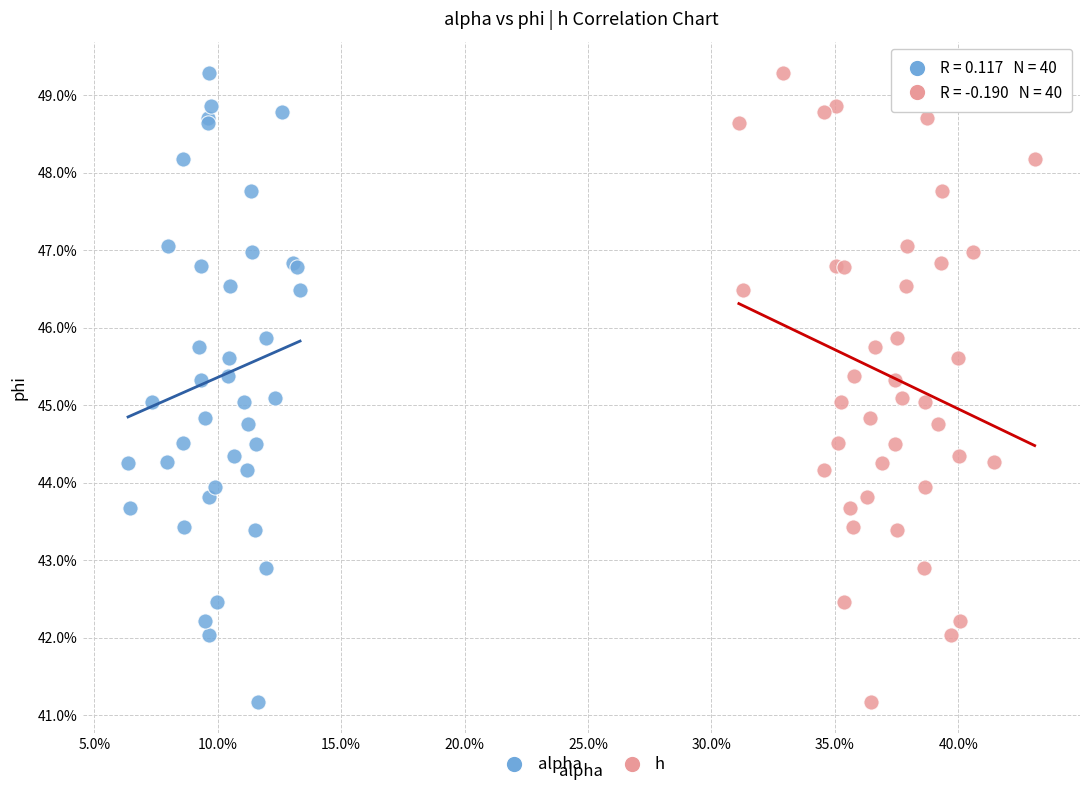

What are all the series names shown in the legend?

alpha, h